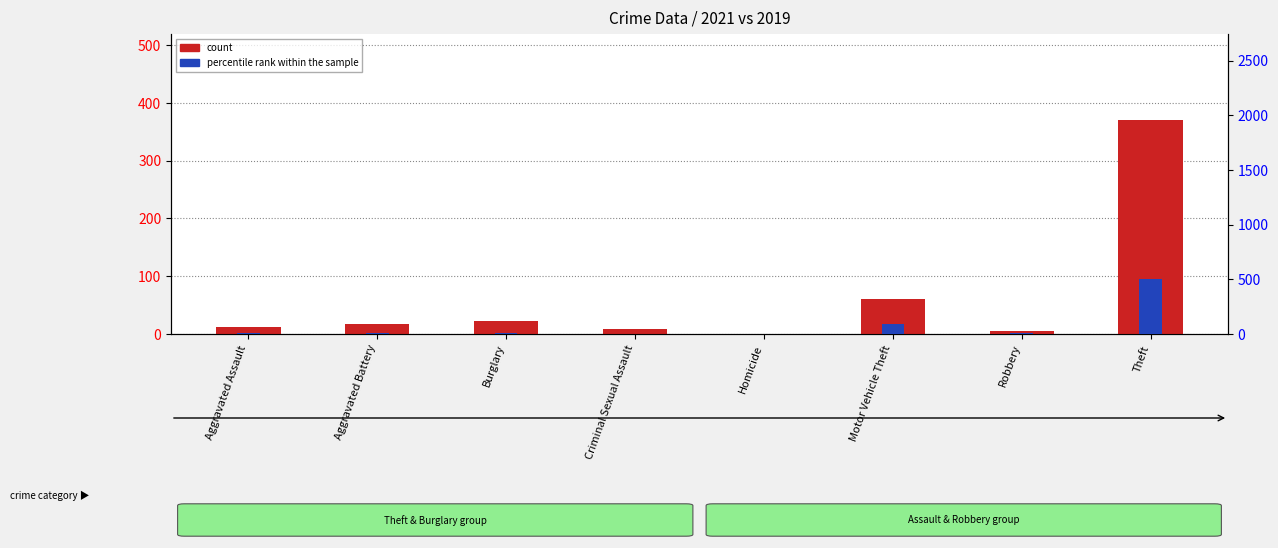

Does the chart contain stacked bars?

No